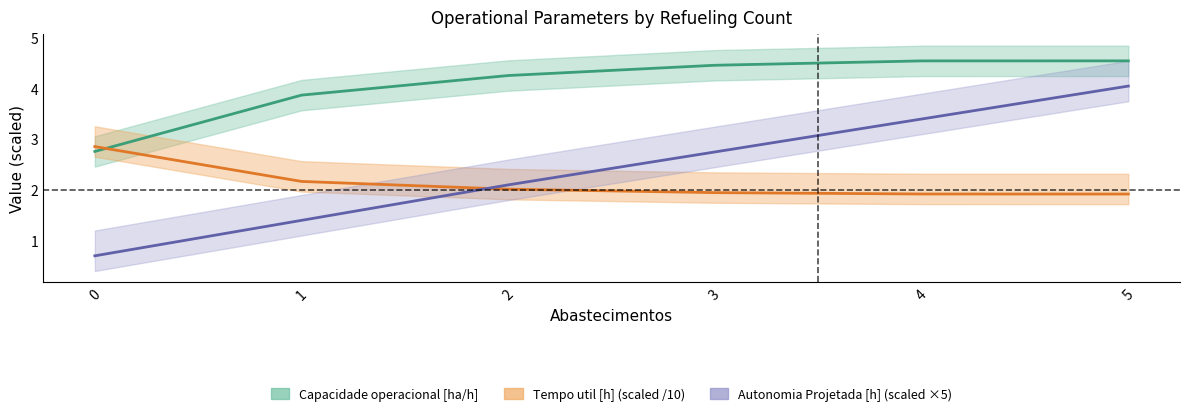

How many categories are shown in the chart?

6